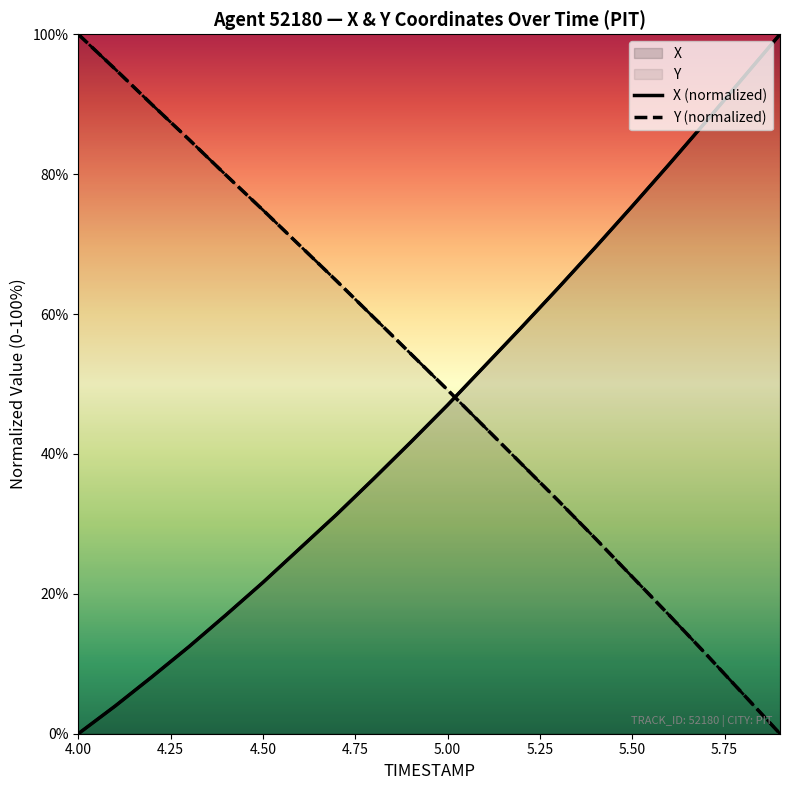

What is the label of the 5th point from the left?

5.00